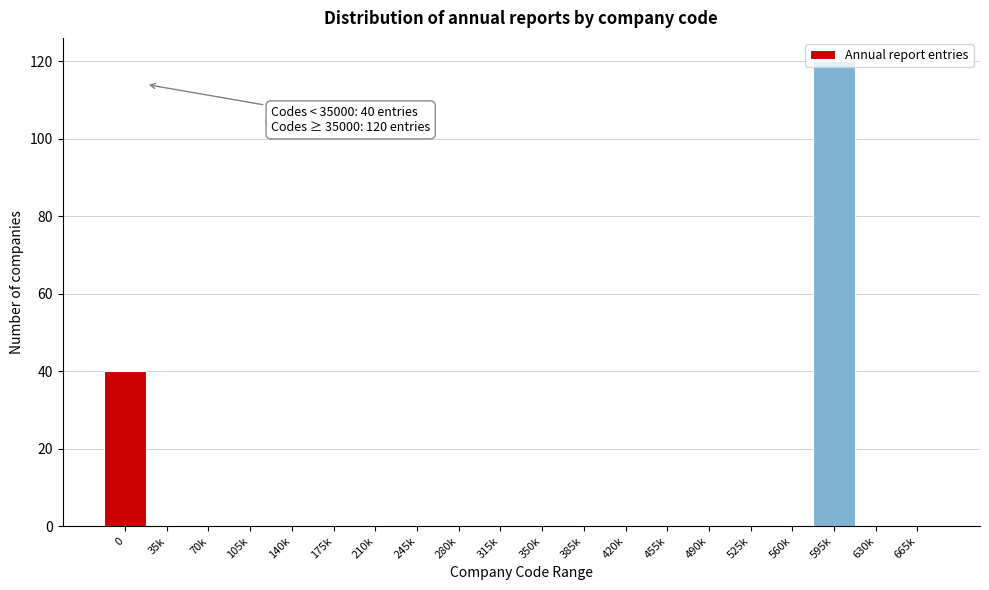

What is the sum of all values?

160